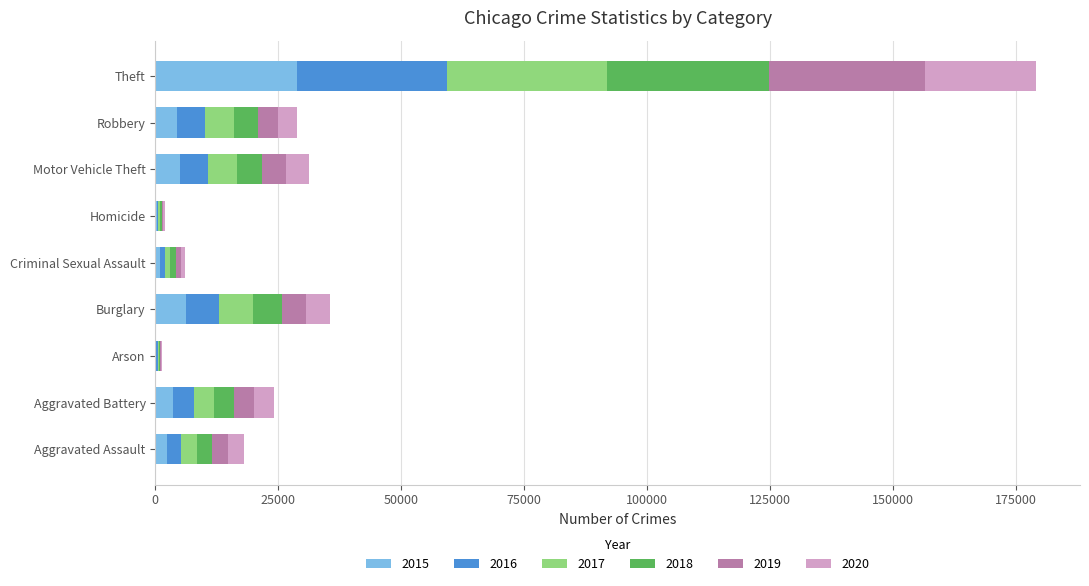

Is it true that 2015 equals 44687 at Theft?

False